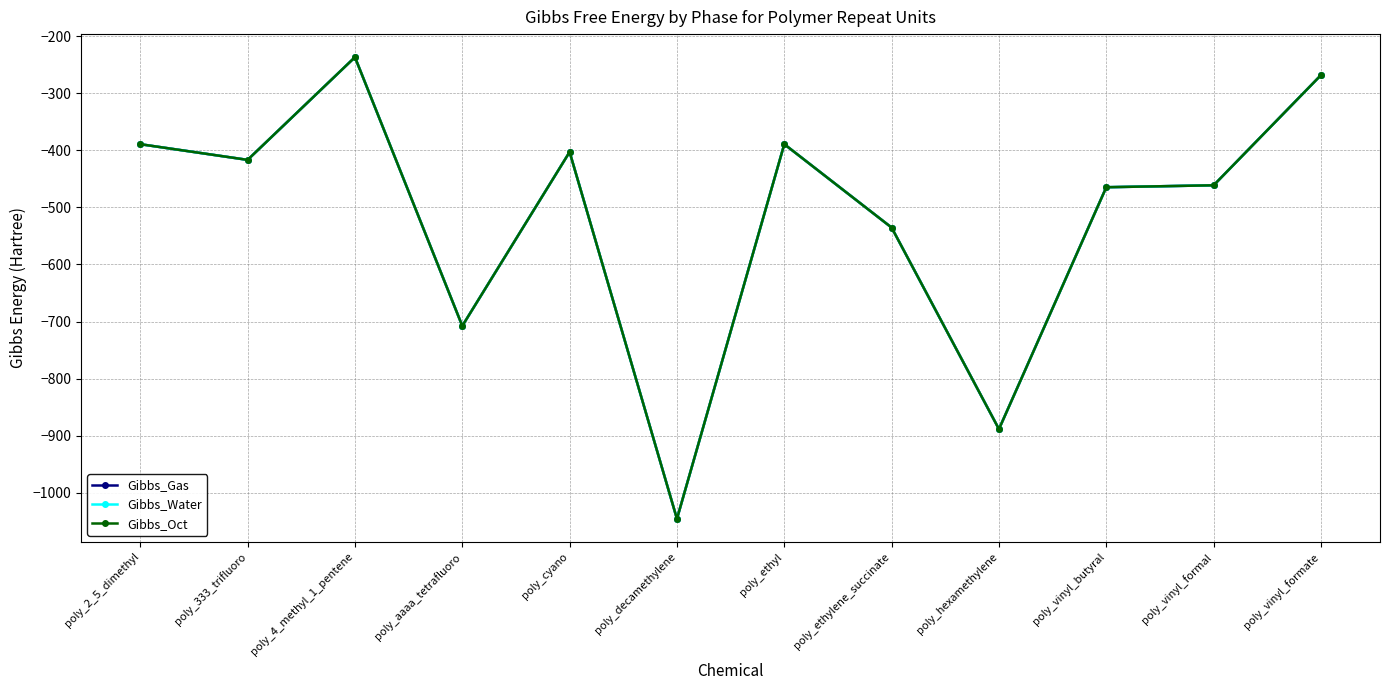

What position from the left is poly_ethyl?

7